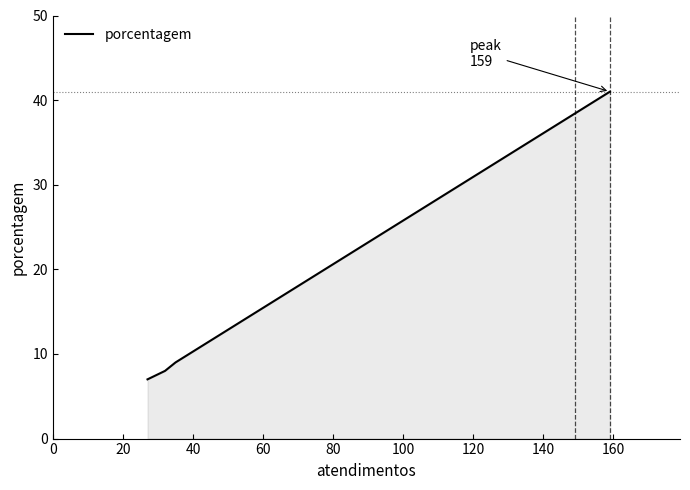

What is the maximum value shown in the chart?

41